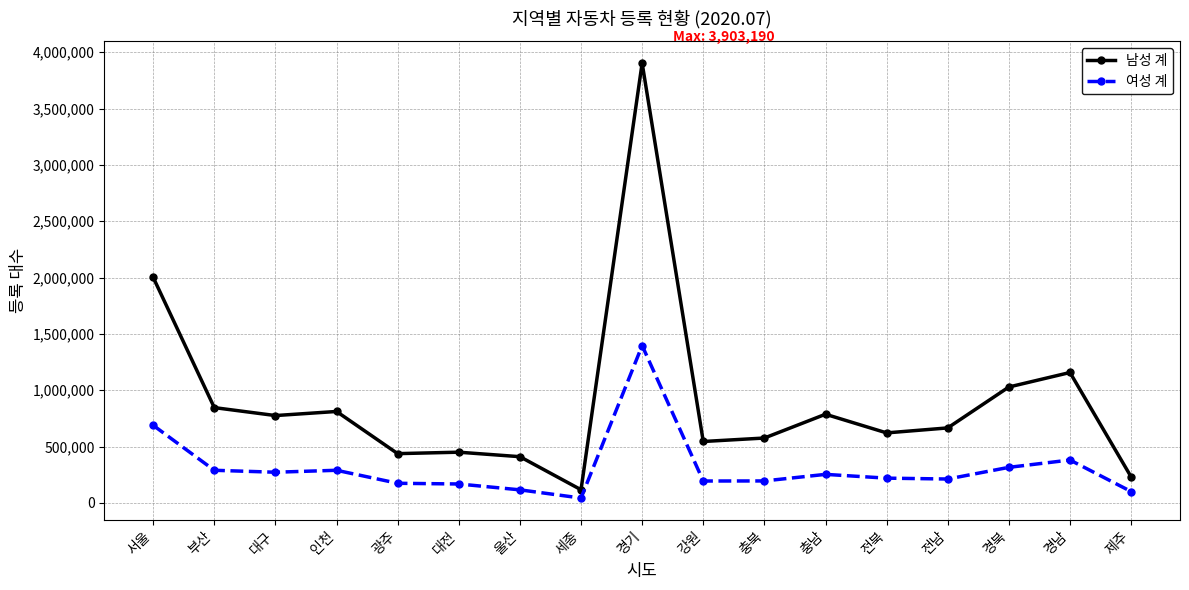

In 남성 계, how many points are lower than both neighbors (excluding endpoints)?

5